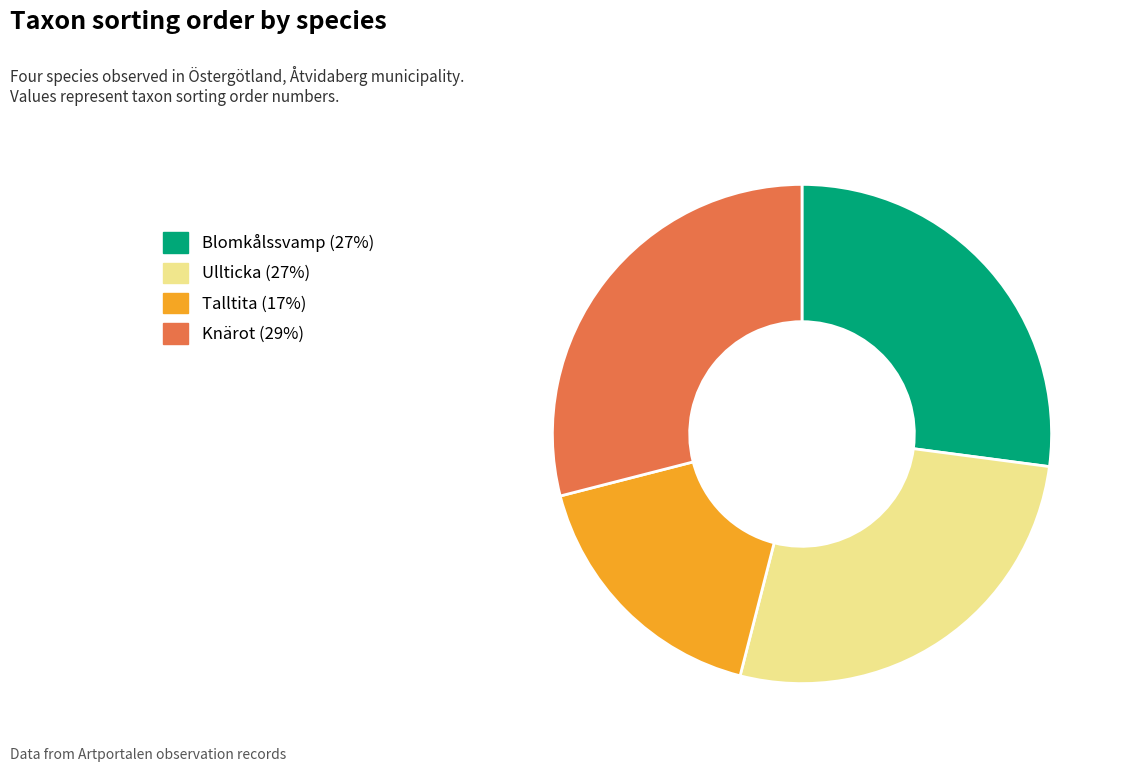

Does Knärot represent more than half of the total?

No